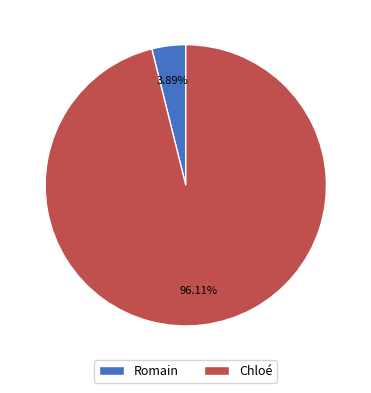

What is the largest slice in the pie chart?

Chloé